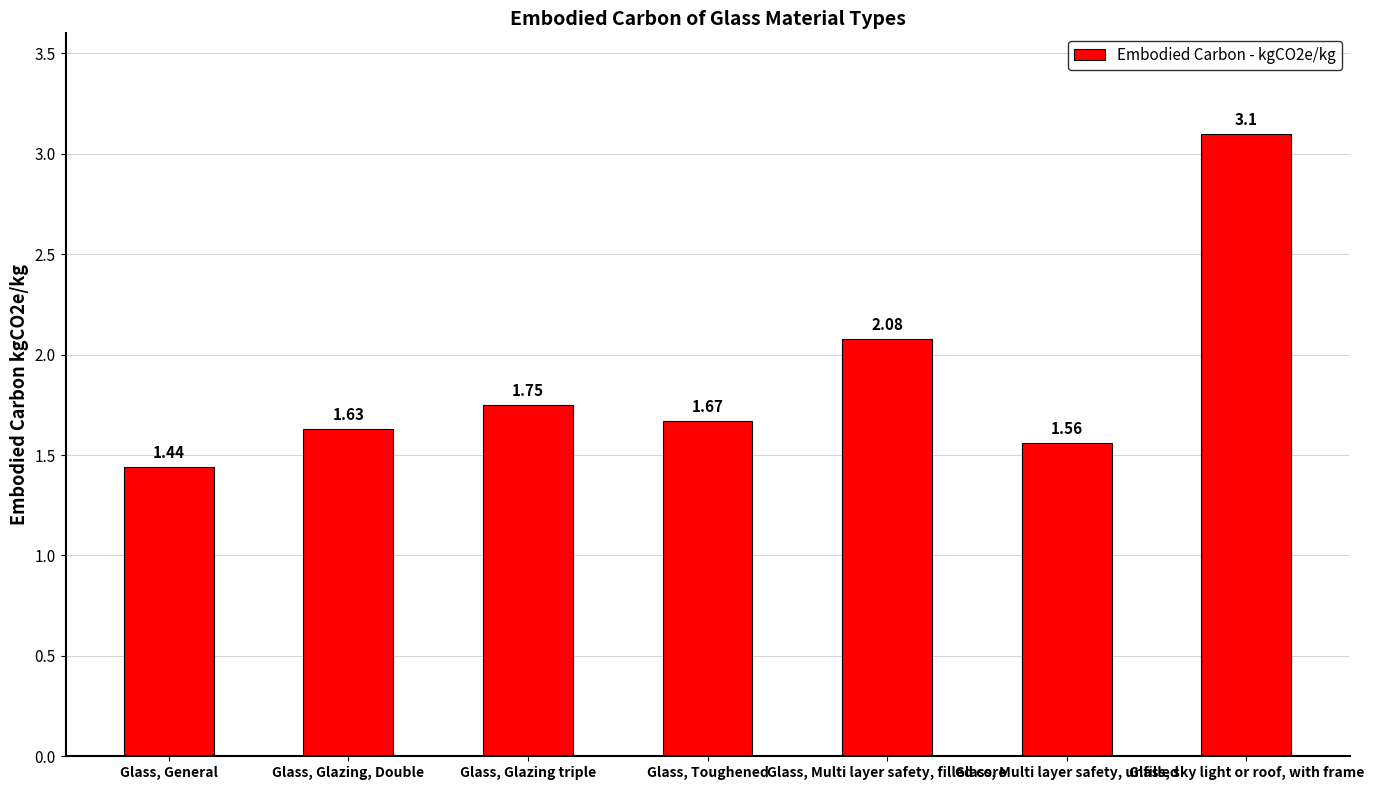

What is the label of the 4th bar from the left?

Glass, Toughened